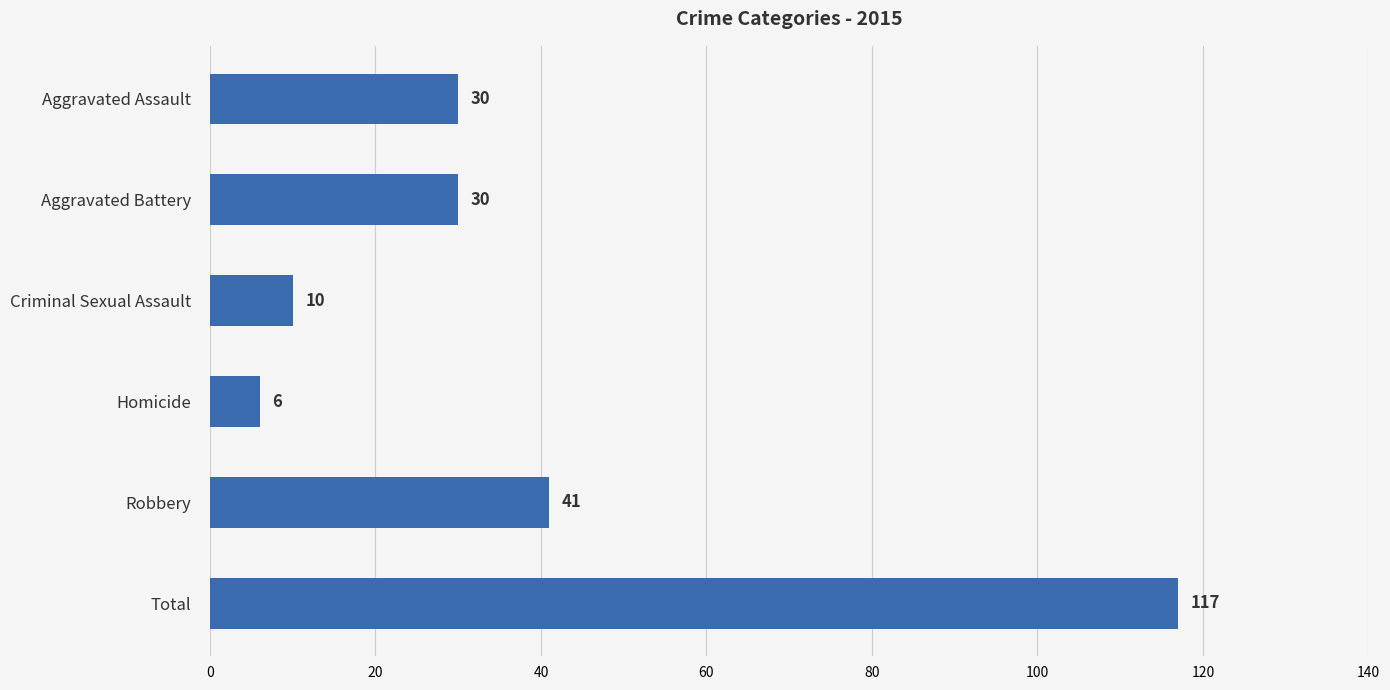

What is the change in value from Aggravated Battery to Robbery?

+11